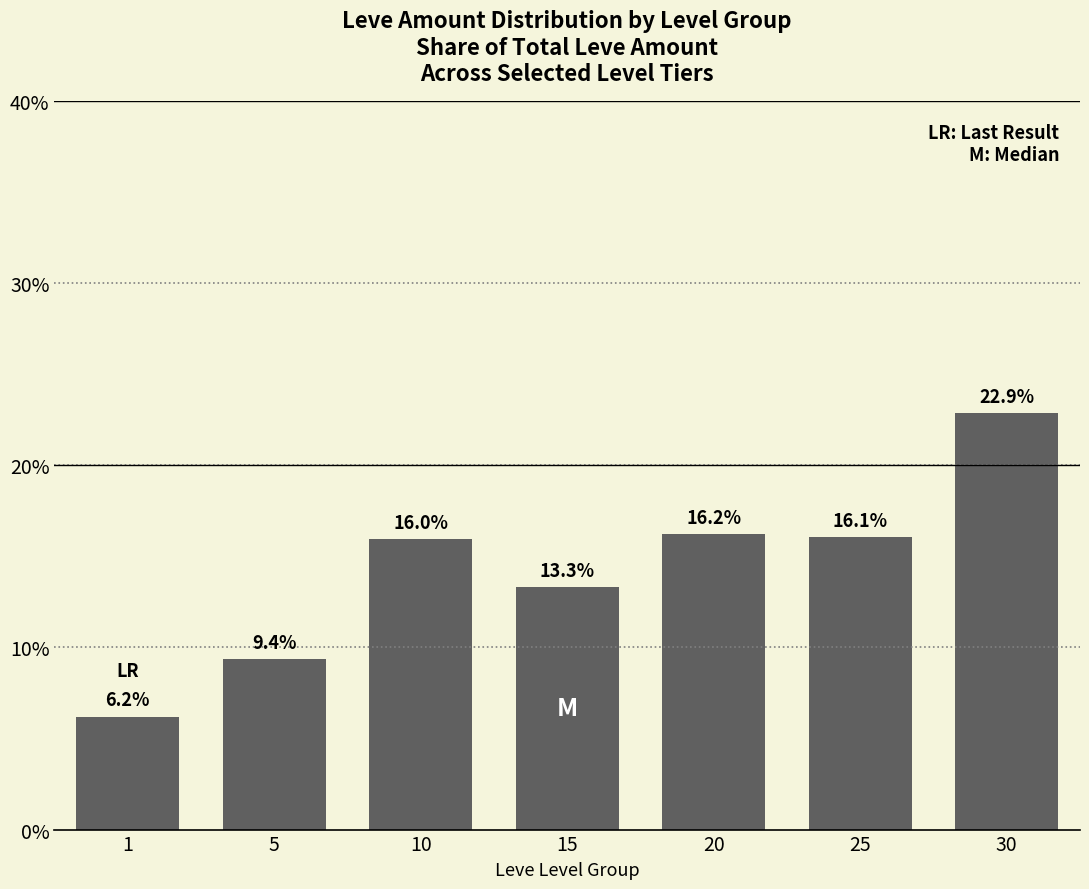

What is the change in value from 5 to 25?

+6.7